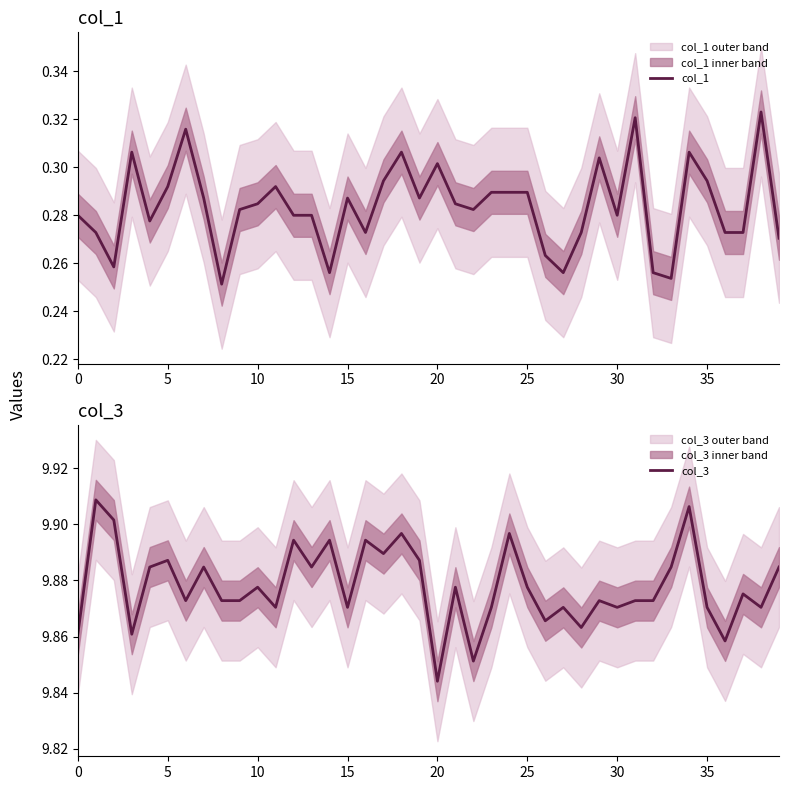

What is the label of the 19th point from the right?

21